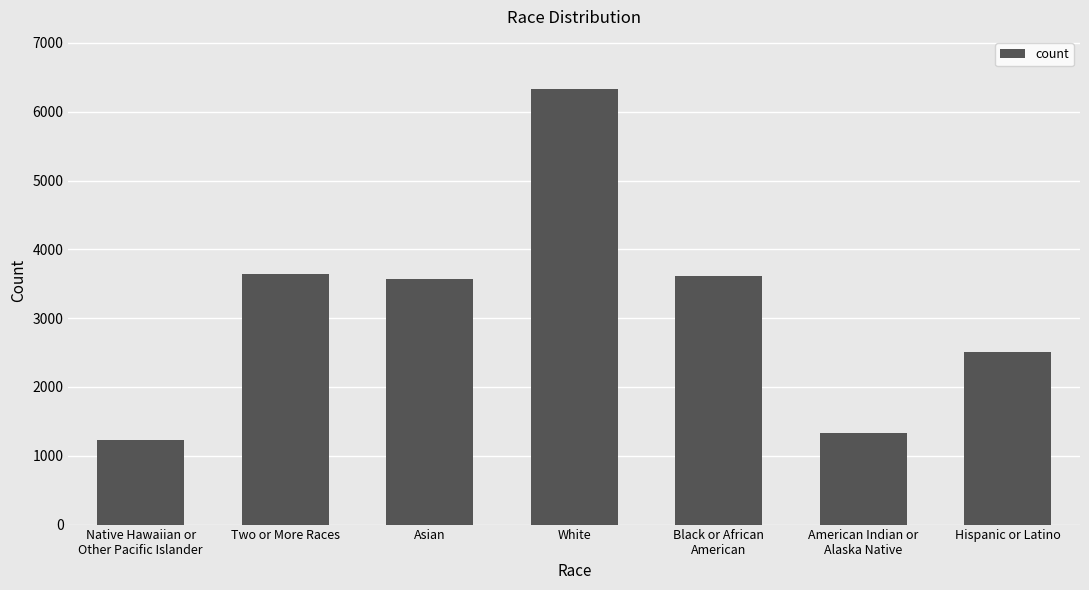

Between Two or More Races and Hispanic or Latino, which is larger?

Two or More Races